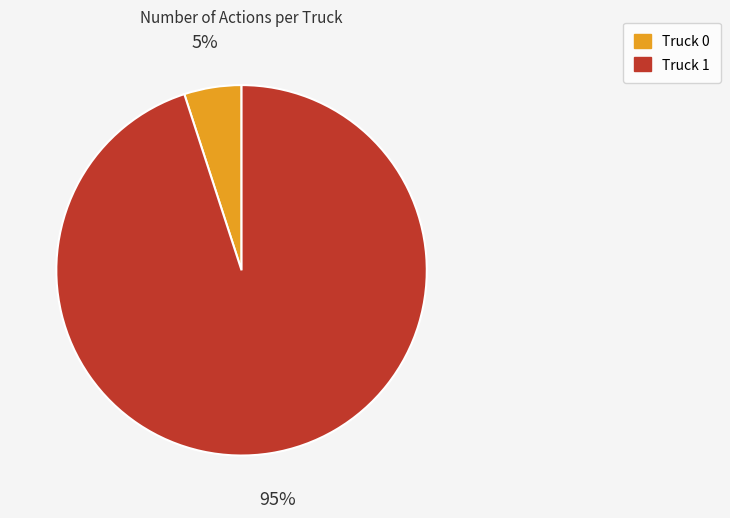

Does Truck 1 account for over 50% of the chart?

Yes